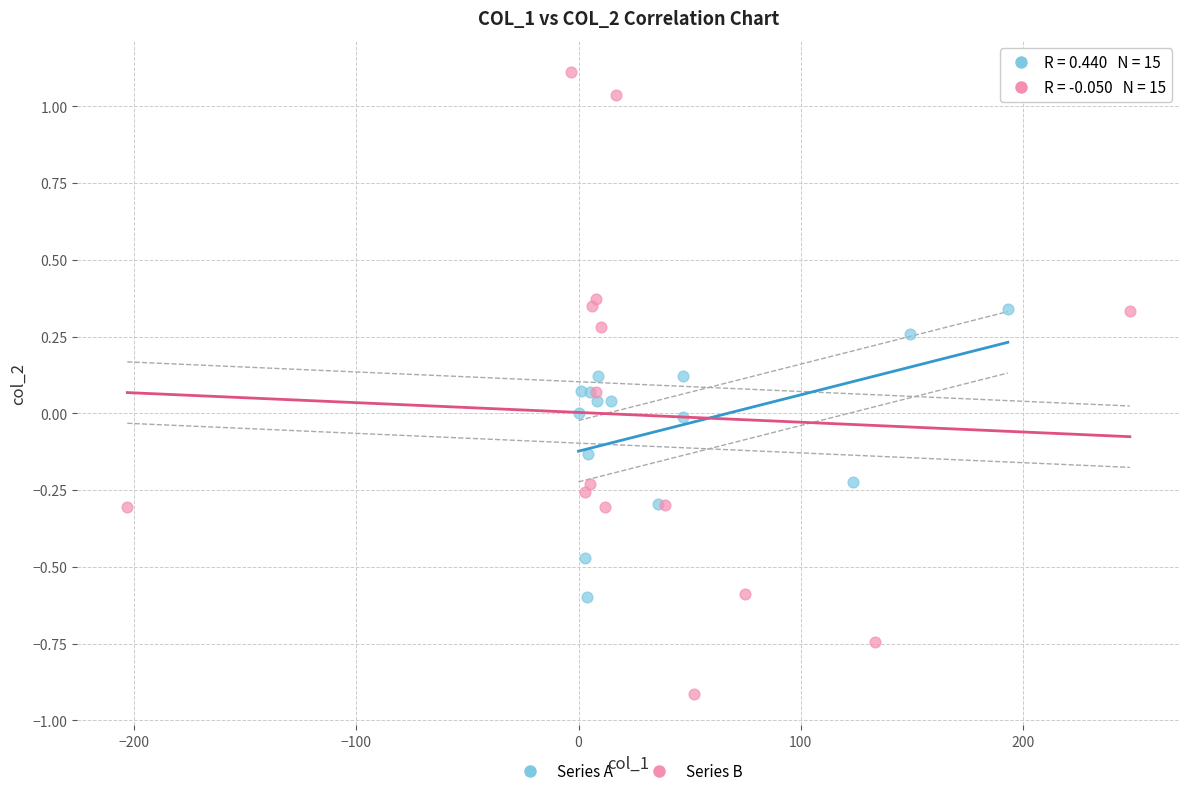

Which series contains the highest Y value?

Series B